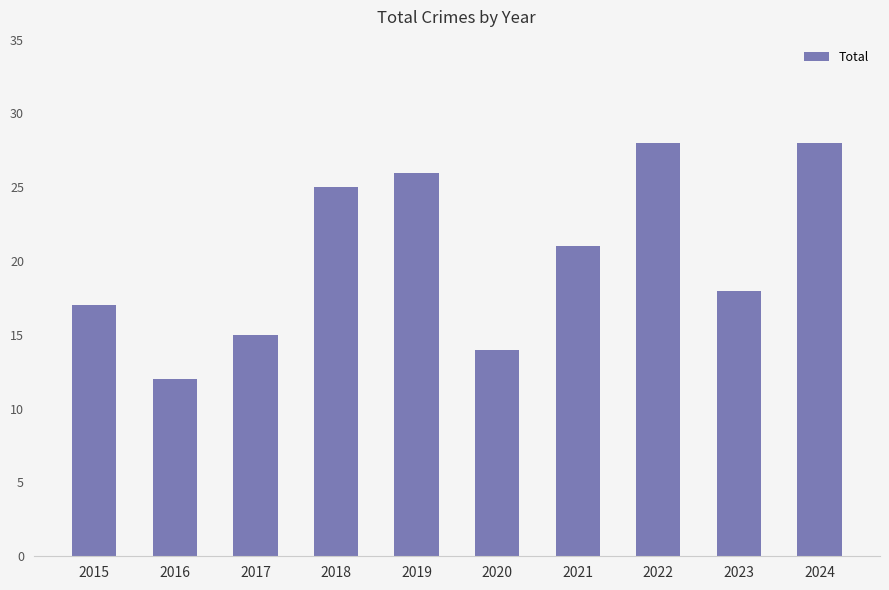

The value at 2023 is 6. True or false?

False